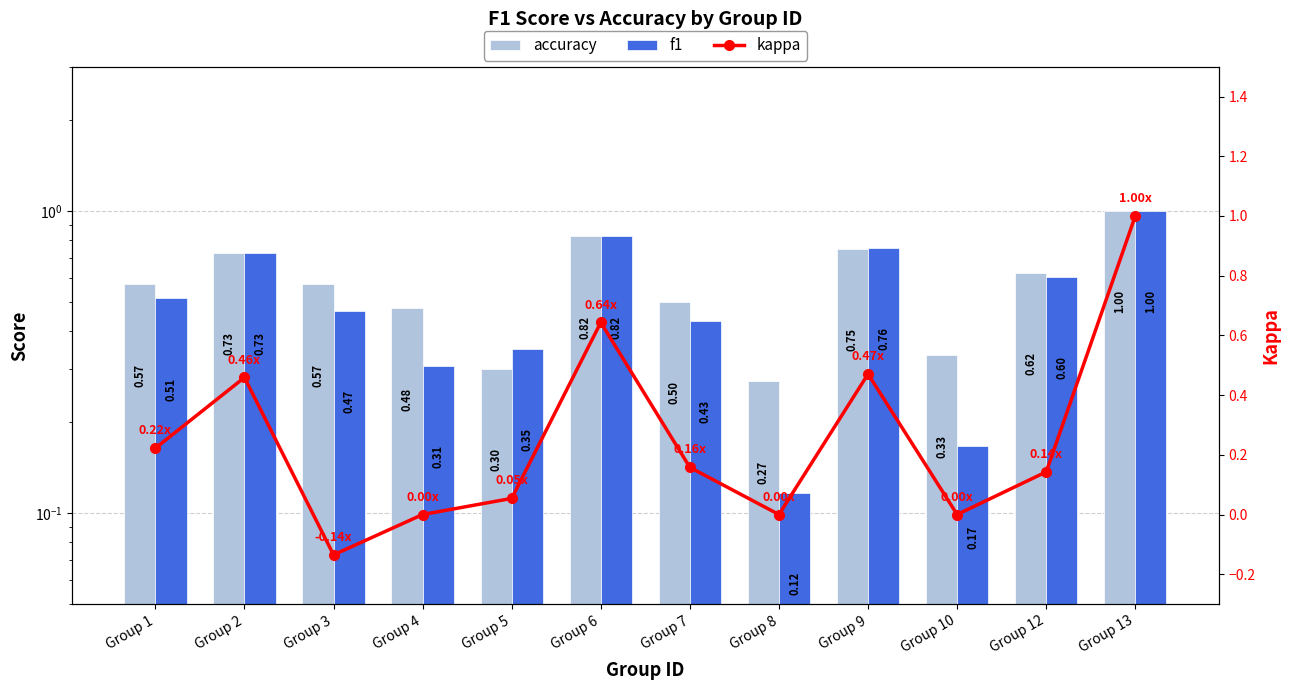

What is the value of the accuracy bar at the 9th from the left?

0.8